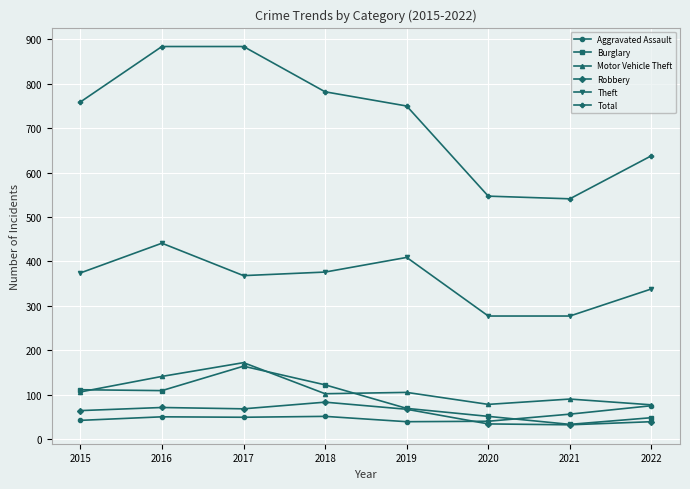

What value does the Robbery series have at 2016, to the nearest 10?

70